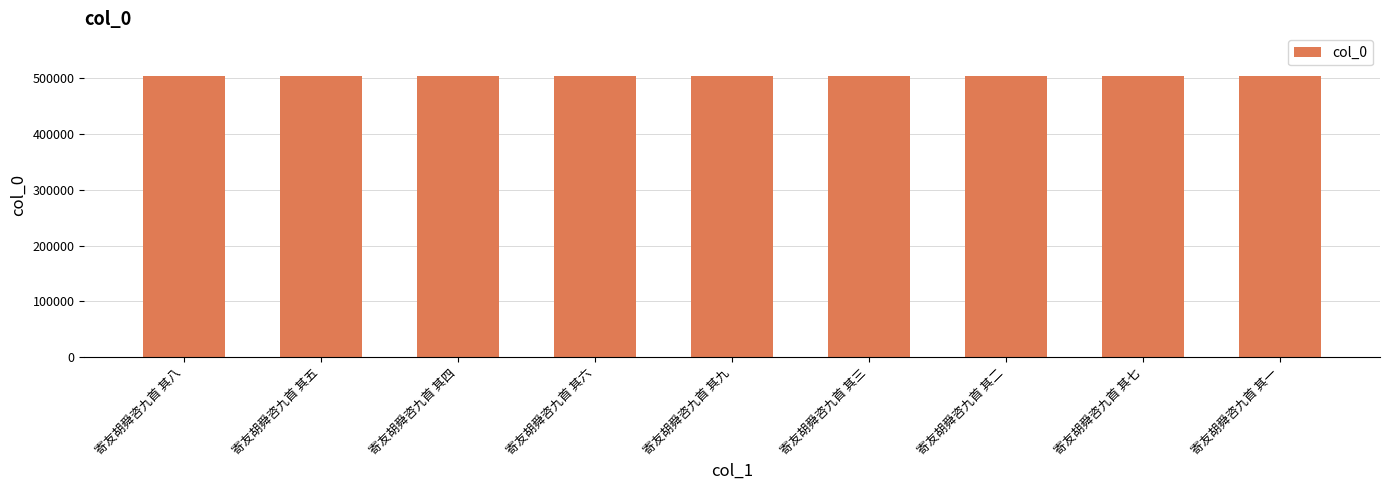

At which label does the data first exceed 504892?

寄友胡舜咨九首 其八